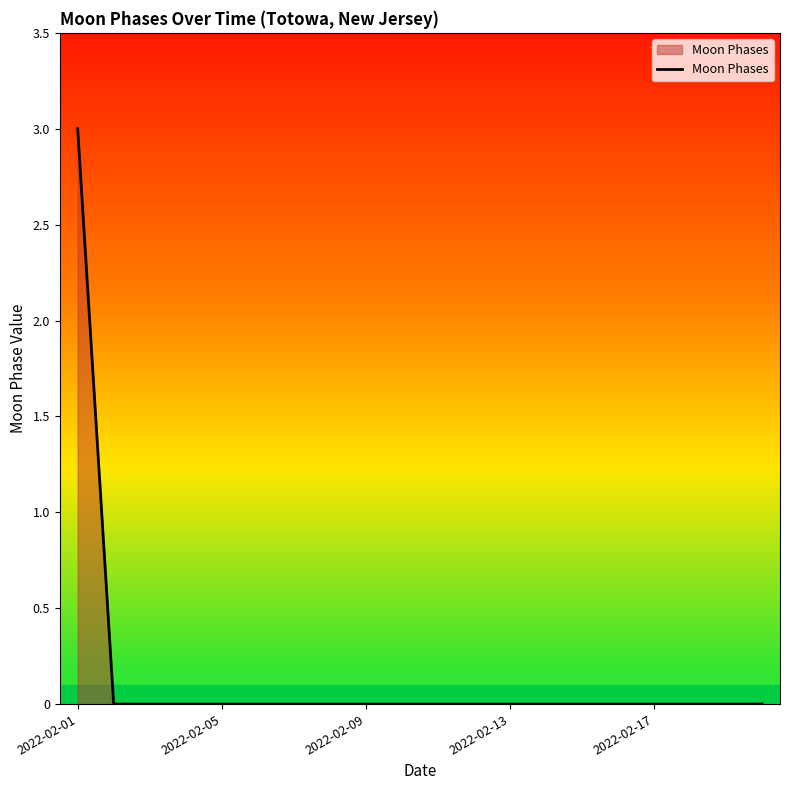

Does the chart display data point markers on the line(s)?

No